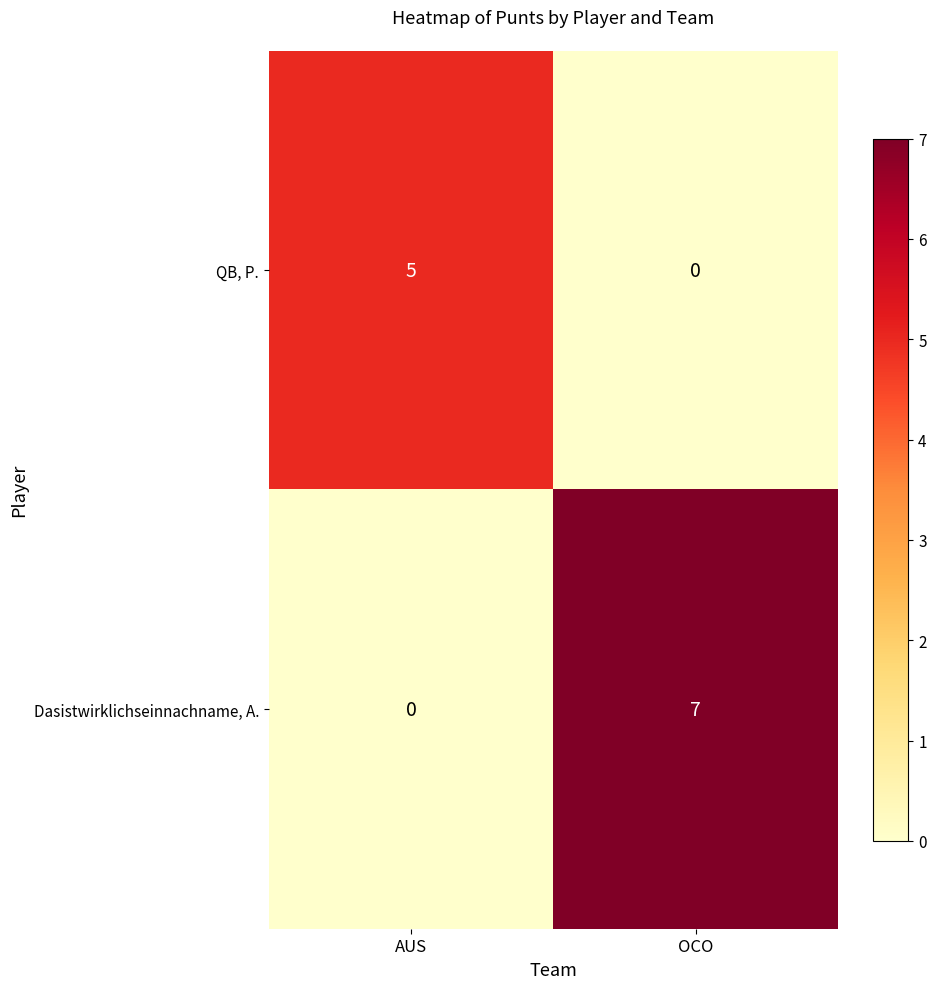

At which category does the chart reach its peak across all series?

OCO